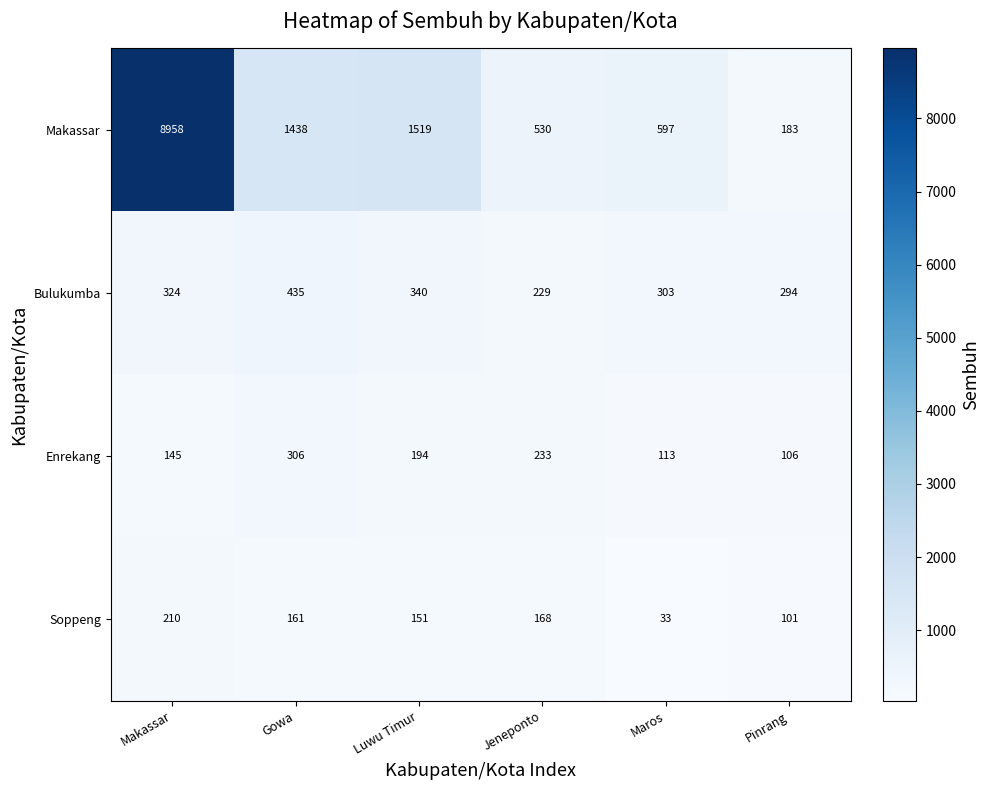

Is the value of Makassar at Pinrang greater than the value of Soppeng at Gowa?

Yes